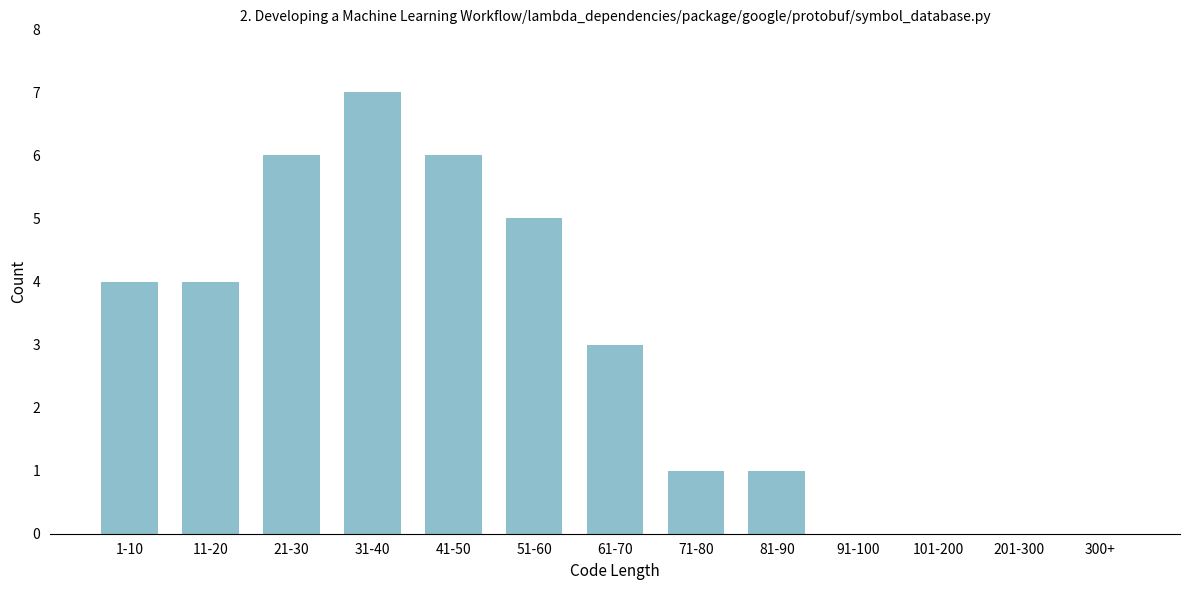

Reading right to left, what are all the values shown in this chart?

300+=0	201-300=0	101-200=0	91-100=0	81-90=1	71-80=1	61-70=3	51-60=5	41-50=6	31-40=7	21-30=6	11-20=4	1-10=4